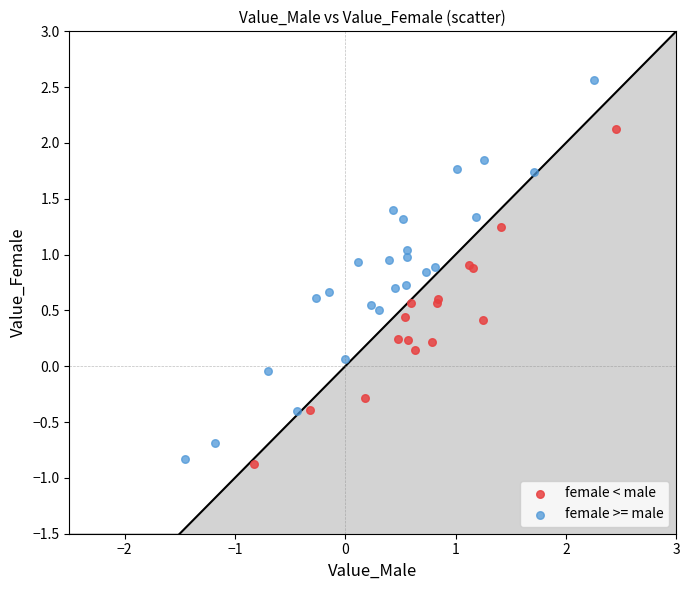

What are all the series names shown in the legend?

female < male, female >= male